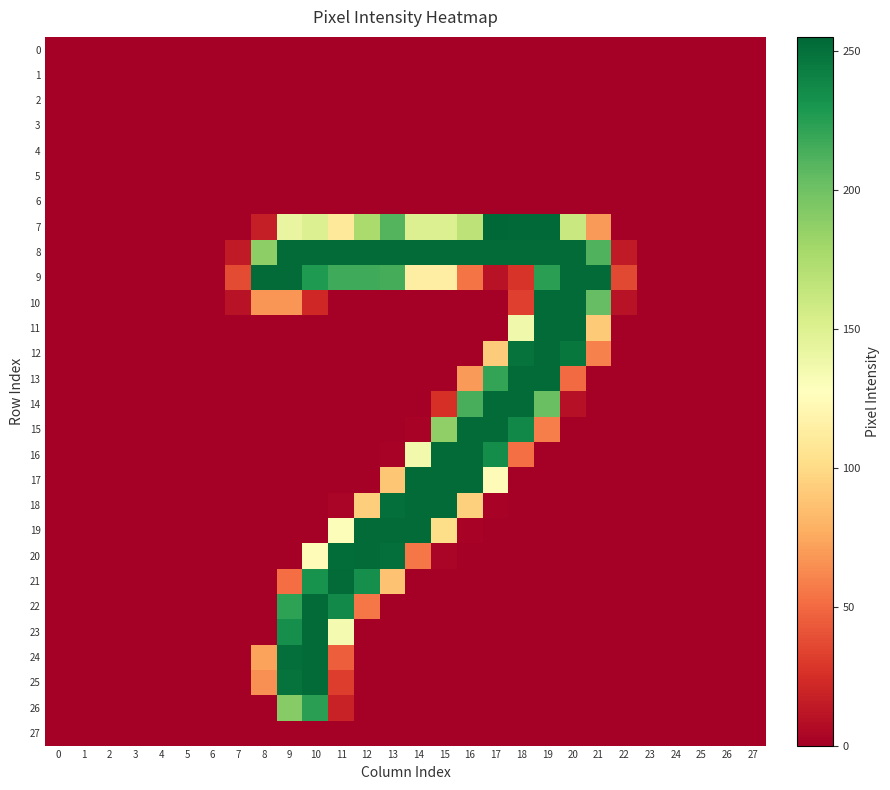

Reading left to right, what are all the values shown in this chart?

0: 0=0	1=0	2=0	3=0	4=0	5=0	6=0	7=0	8=0	9=0	10=0	11=0	12=0	13=0	14=0	15=0	16=0	17=0	18=0	19=0	20=0	21=0	22=0	23=0	24=0	25=0	26=0	27=0
1: 0=0	1=0	2=0	3=0	4=0	5=0	6=0	7=0	8=0	9=0	10=0	11=0	12=0	13=0	14=0	15=0	16=0	17=0	18=0	19=0	20=0	21=0	22=0	23=0	24=0	25=0	26=0	27=0
2: 0=0	1=0	2=0	3=0	4=0	5=0	6=0	7=0	8=0	9=0	10=0	11=0	12=0	13=0	14=0	15=0	16=0	17=0	18=0	19=0	20=0	21=0	22=0	23=0	24=0	25=0	26=0	27=0
3: 0=0	1=0	2=0	3=0	4=0	5=0	6=0	7=0	8=0	9=0	10=0	11=0	12=0	13=0	14=0	15=0	16=0	17=0	18=0	19=0	20=0	21=0	22=0	23=0	24=0	25=0	26=0	27=0
4: 0=0	1=0	2=0	3=0	4=0	5=0	6=0	7=0	8=0	9=0	10=0	11=0	12=0	13=0	14=0	15=0	16=0	17=0	18=0	19=0	20=0	21=0	22=0	23=0	24=0	25=0	26=0	27=0
5: 0=0	1=0	2=0	3=0	4=0	5=0	6=0	7=0	8=0	9=0	10=0	11=0	12=0	13=0	14=0	15=0	16=0	17=0	18=0	19=0	20=0	21=0	22=0	23=0	24=0	25=0	26=0	27=0
6: 0=0	1=0	2=0	3=0	4=0	5=0	6=0	7=0	8=0	9=0	10=0	11=0	12=0	13=0	14=0	15=0	16=0	17=0	18=0	19=0	20=0	21=0	22=0	23=0	24=0	25=0	26=0	27=0
7: 0=0	1=0	2=0	3=0	4=0	5=0	6=0	7=0	8=16	9=142	10=150	11=109	12=176	13=210	14=150	15=150	16=167	17=255	18=254	19=254	20=161	21=69	22=0	23=0	24=0	25=0	26=0	27=0
8: 0=0	1=0	2=0	3=0	4=0	5=0	6=0	7=14	8=188	9=253	10=253	11=253	12=253	13=253	14=253	15=253	16=253	17=253	18=253	19=253	20=253	21=211	22=14	23=0	24=0	25=0	26=0	27=0
9: 0=0	1=0	2=0	3=0	4=0	5=0	6=0	7=37	8=253	9=253	10=228	11=217	12=217	13=215	14=114	15=114	16=54	17=10	18=27	19=224	20=253	21=253	22=36	23=0	24=0	25=0	26=0	27=0
10: 0=0	1=0	2=0	3=0	4=0	5=0	6=0	7=10	8=67	9=67	10=21	11=0	12=0	13=0	14=0	15=0	16=0	17=0	18=32	19=253	20=253	21=204	22=10	23=0	24=0	25=0	26=0	27=0
11: 0=0	1=0	2=0	3=0	4=0	5=0	6=0	7=0	8=0	9=0	10=0	11=0	12=0	13=0	14=0	15=0	16=0	17=0	18=137	19=253	20=253	21=91	22=0	23=0	24=0	25=0	26=0	27=0
12: 0=0	1=0	2=0	3=0	4=0	5=0	6=0	7=0	8=0	9=0	10=0	11=0	12=0	13=0	14=0	15=0	16=0	17=92	18=249	19=253	20=247	21=59	22=0	23=0	24=0	25=0	26=0	27=0
13: 0=0	1=0	2=0	3=0	4=0	5=0	6=0	7=0	8=0	9=0	10=0	11=0	12=0	13=0	14=0	15=0	16=69	17=221	18=253	19=253	20=50	21=0	22=0	23=0	24=0	25=0	26=0	27=0
14: 0=0	1=0	2=0	3=0	4=0	5=0	6=0	7=0	8=0	9=0	10=0	11=0	12=0	13=0	14=0	15=25	16=214	17=253	18=253	19=202	20=9	21=0	22=0	23=0	24=0	25=0	26=0	27=0
15: 0=0	1=0	2=0	3=0	4=0	5=0	6=0	7=0	8=0	9=0	10=0	11=0	12=0	13=0	14=2	15=187	16=253	17=253	18=238	19=58	20=0	21=0	22=0	23=0	24=0	25=0	26=0	27=0
16: 0=0	1=0	2=0	3=0	4=0	5=0	6=0	7=0	8=0	9=0	10=0	11=0	12=0	13=2	14=136	15=253	16=253	17=235	18=52	19=0	20=0	21=0	22=0	23=0	24=0	25=0	26=0	27=0
17: 0=0	1=0	2=0	3=0	4=0	5=0	6=0	7=0	8=0	9=0	10=0	11=0	12=0	13=89	14=253	15=253	16=253	17=125	18=0	19=0	20=0	21=0	22=0	23=0	24=0	25=0	26=0	27=0
18: 0=0	1=0	2=0	3=0	4=0	5=0	6=0	7=0	8=0	9=0	10=0	11=3	12=93	13=251	14=253	15=253	16=94	17=2	18=0	19=0	20=0	21=0	22=0	23=0	24=0	25=0	26=0	27=0
19: 0=0	1=0	2=0	3=0	4=0	5=0	6=0	7=0	8=0	9=0	10=0	11=130	12=253	13=253	14=253	15=101	16=2	17=0	18=0	19=0	20=0	21=0	22=0	23=0	24=0	25=0	26=0	27=0
20: 0=0	1=0	2=0	3=0	4=0	5=0	6=0	7=0	8=0	9=0	10=125	11=252	12=253	13=251	14=55	15=3	16=0	17=0	18=0	19=0	20=0	21=0	22=0	23=0	24=0	25=0	26=0	27=0
21: 0=0	1=0	2=0	3=0	4=0	5=0	6=0	7=0	8=0	9=51	10=232	11=253	12=234	13=87	14=0	15=0	16=0	17=0	18=0	19=0	20=0	21=0	22=0	23=0	24=0	25=0	26=0	27=0
22: 0=0	1=0	2=0	3=0	4=0	5=0	6=0	7=0	8=0	9=223	10=253	11=237	12=55	13=0	14=0	15=0	16=0	17=0	18=0	19=0	20=0	21=0	22=0	23=0	24=0	25=0	26=0	27=0
23: 0=0	1=0	2=0	3=0	4=0	5=0	6=0	7=0	8=0	9=234	10=253	11=134	12=0	13=0	14=0	15=0	16=0	17=0	18=0	19=0	20=0	21=0	22=0	23=0	24=0	25=0	26=0	27=0
24: 0=0	1=0	2=0	3=0	4=0	5=0	6=0	7=0	8=72	9=251	10=253	11=45	12=0	13=0	14=0	15=0	16=0	17=0	18=0	19=0	20=0	21=0	22=0	23=0	24=0	25=0	26=0	27=0
25: 0=0	1=0	2=0	3=0	4=0	5=0	6=0	7=0	8=65	9=249	10=253	11=31	12=0	13=0	14=0	15=0	16=0	17=0	18=0	19=0	20=0	21=0	22=0	23=0	24=0	25=0	26=0	27=0
26: 0=0	1=0	2=0	3=0	4=0	5=0	6=0	7=0	8=0	9=191	10=224	11=18	12=0	13=0	14=0	15=0	16=0	17=0	18=0	19=0	20=0	21=0	22=0	23=0	24=0	25=0	26=0	27=0
27: 0=0	1=0	2=0	3=0	4=0	5=0	6=0	7=0	8=0	9=0	10=0	11=0	12=0	13=0	14=0	15=0	16=0	17=0	18=0	19=0	20=0	21=0	22=0	23=0	24=0	25=0	26=0	27=0